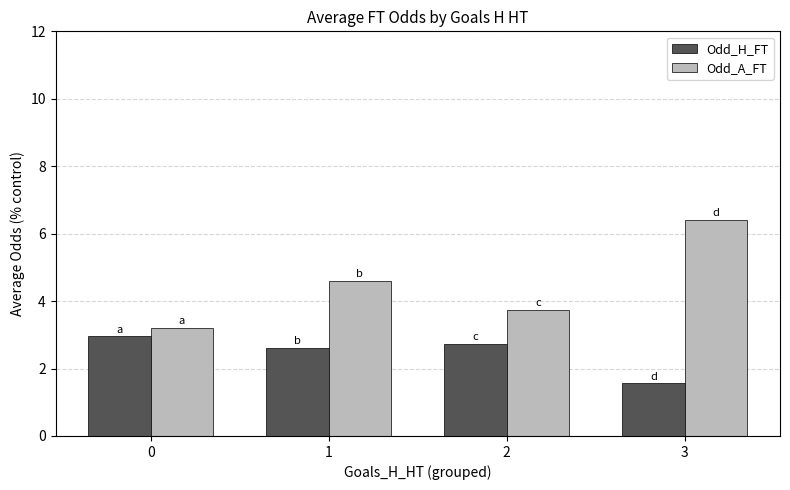

How many bars are there in each group?

2